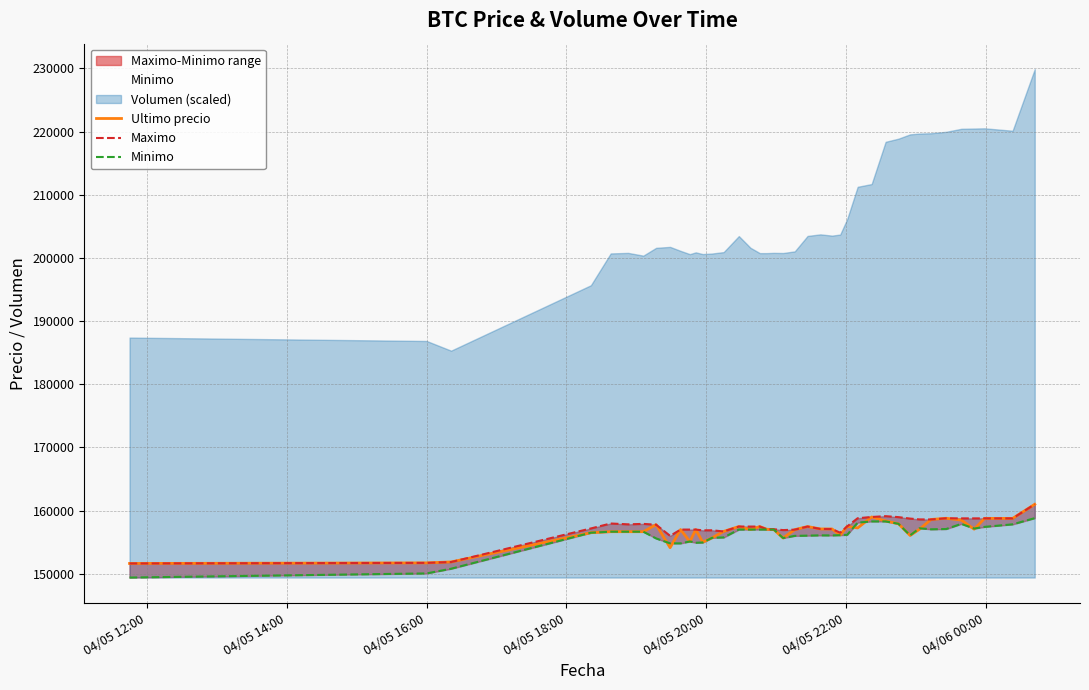

Does the chart display data point markers on the line(s)?

No